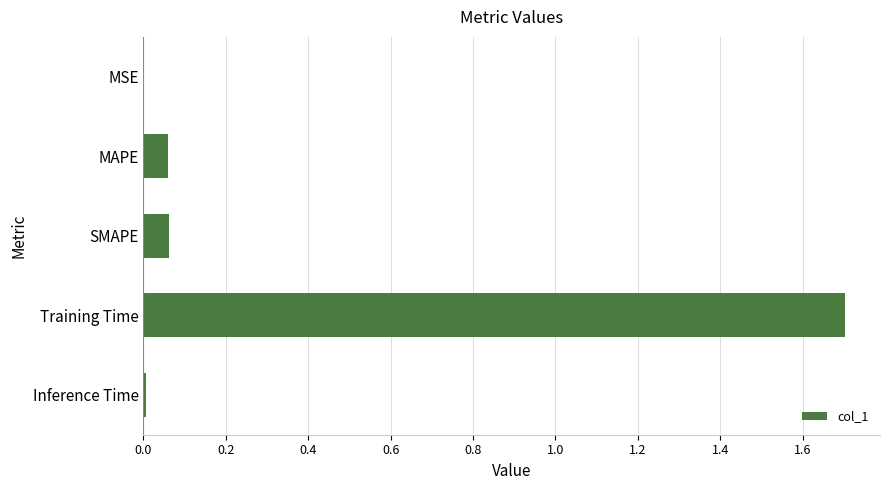

Are the bars horizontal?

Yes